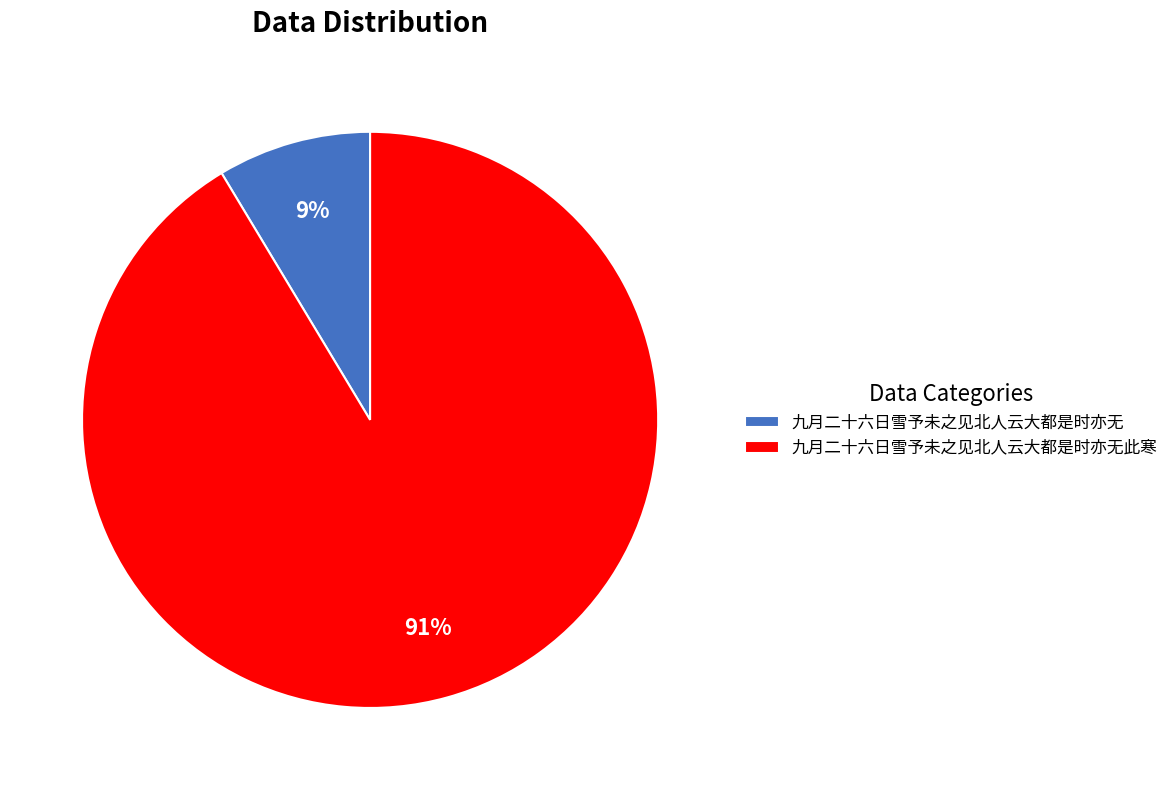

How many segments does this pie chart have?

2